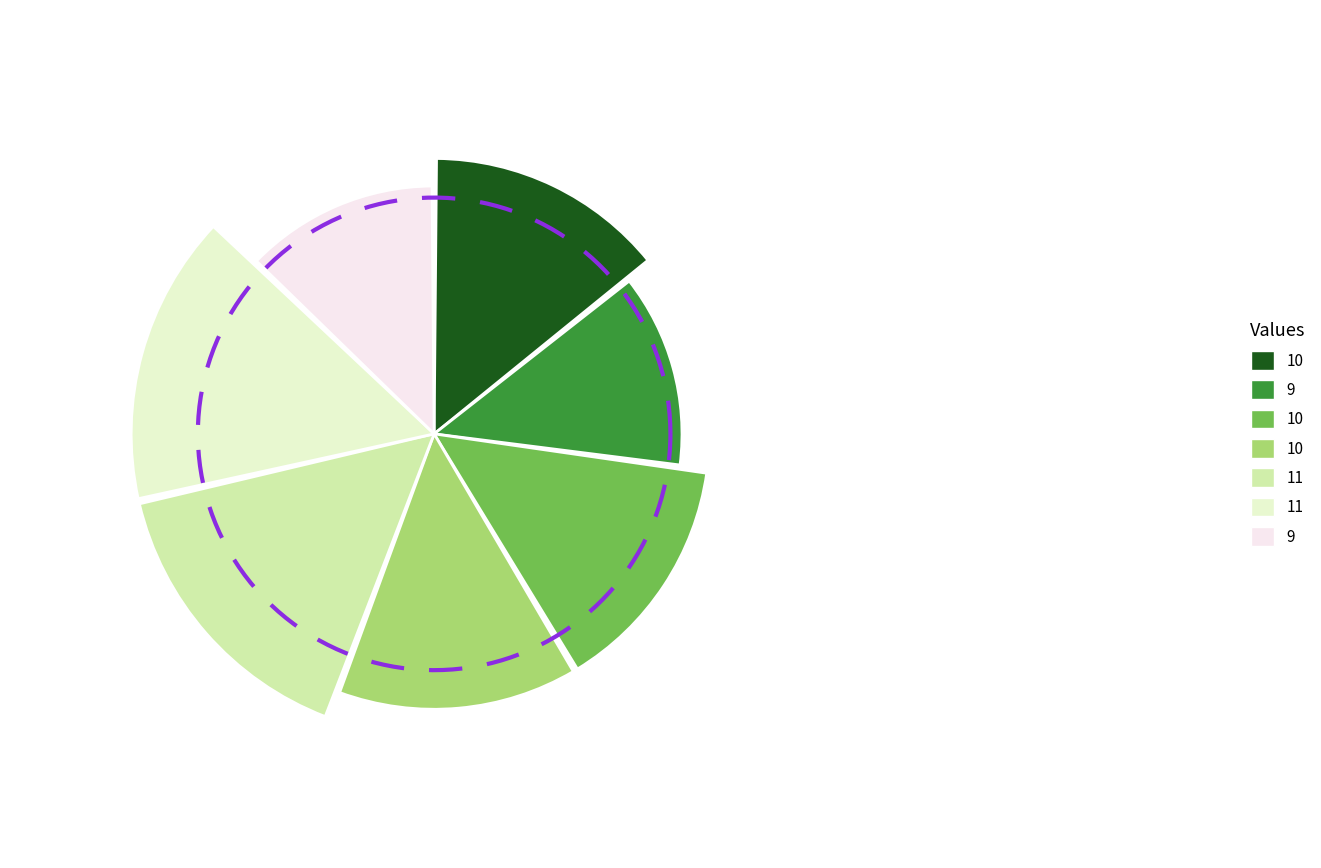

What is the change in value from 10 to 9?

-1